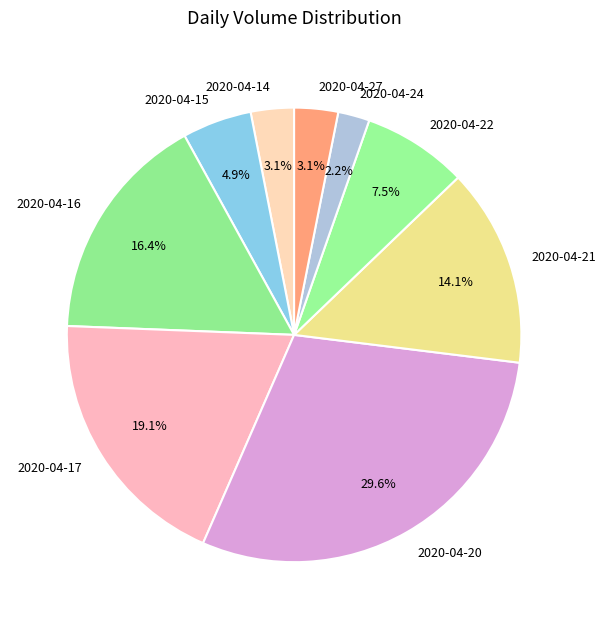

True or false: 2020-04-21 accounts for 14% of the total.

True